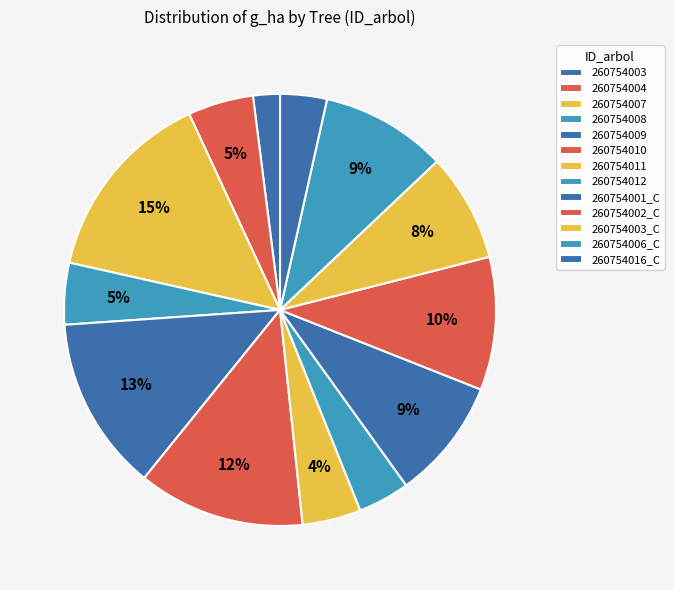

To the nearest percent, what is the difference between the largest and smallest slice percentages?

13%